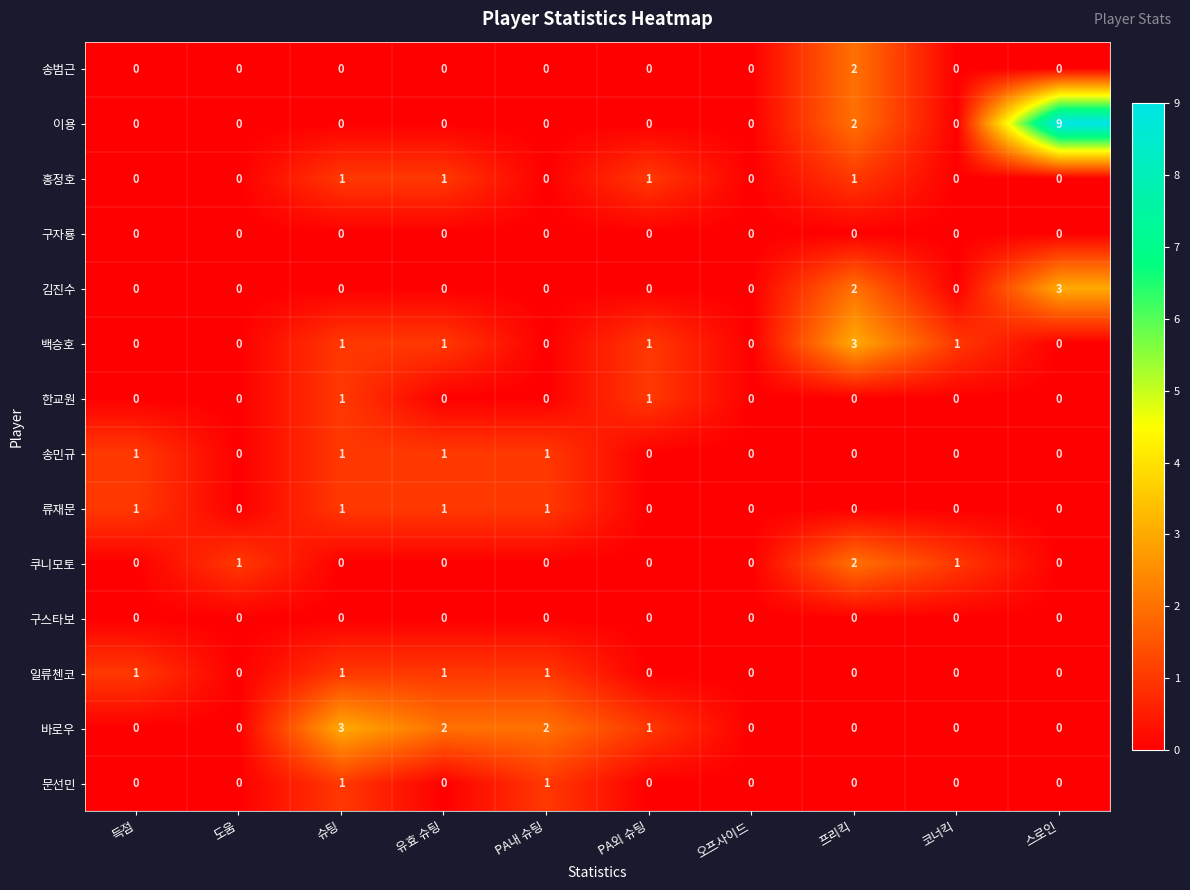

What is the difference between the highest and lowest values at 슈팅?

3